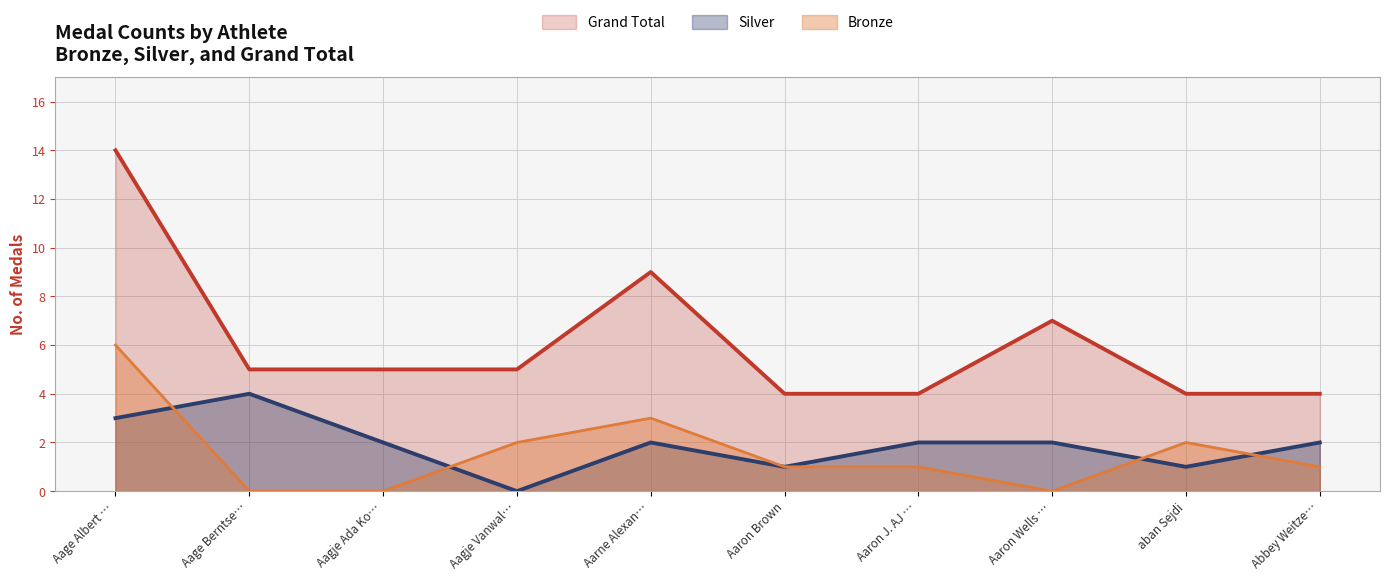

What are all the series names shown in the legend?

Grand Total, Silver, Bronze